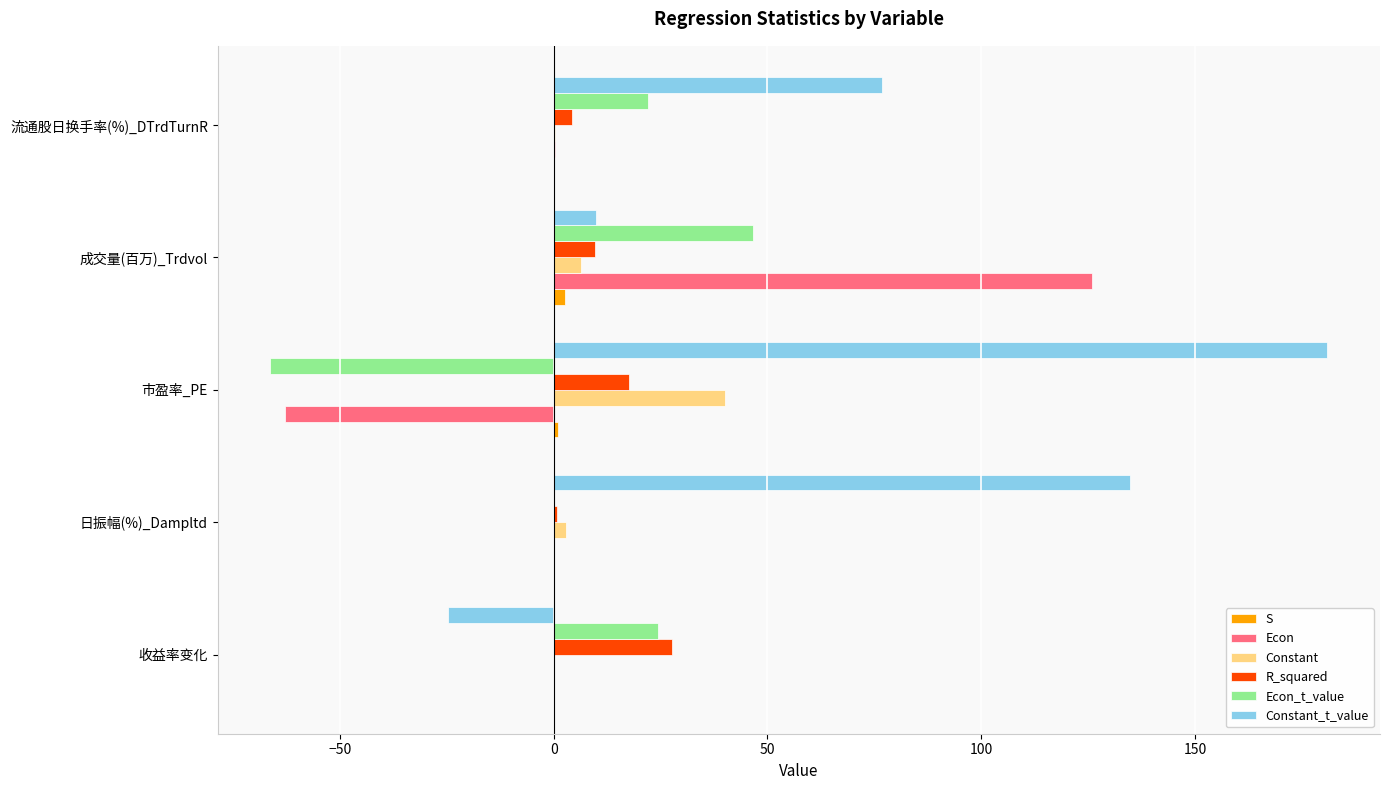

Which series has the largest range (max minus min)?

Constant_t_value